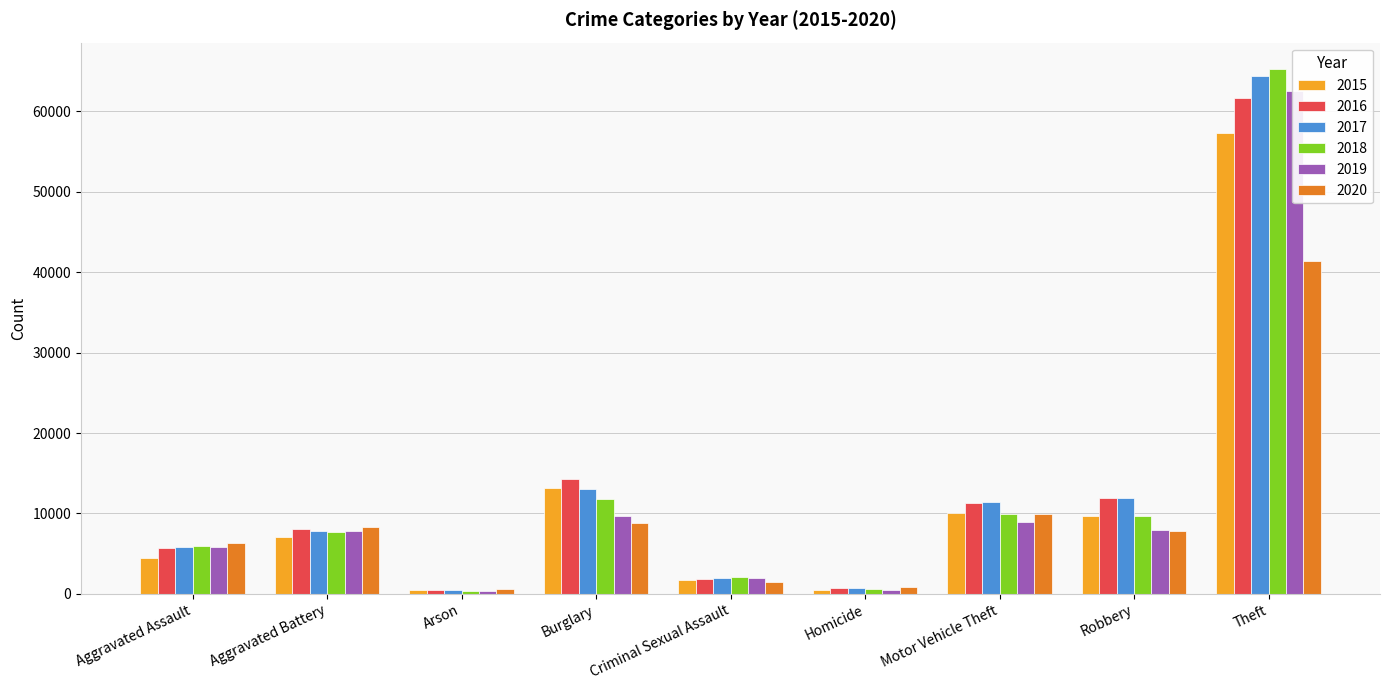

List the series in order of their peak value, highest first.

2018, 2017, 2019, 2016, 2015, 2020